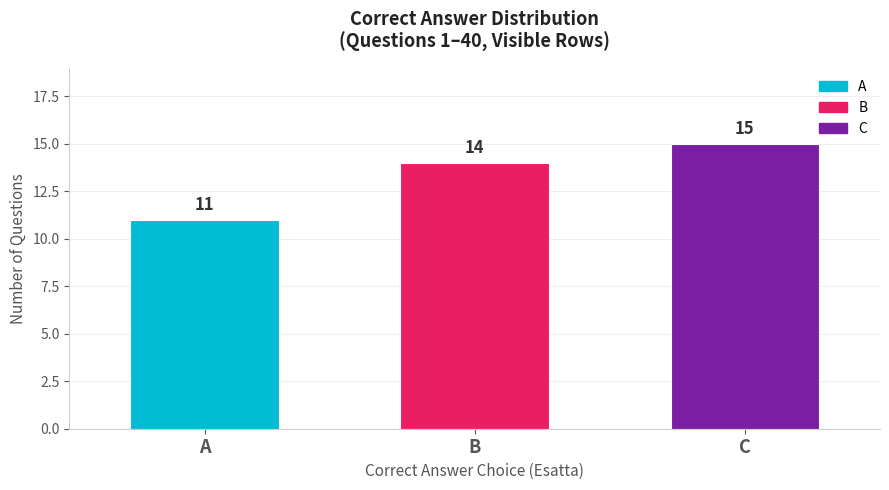

What is the difference between the values at C and A?

4